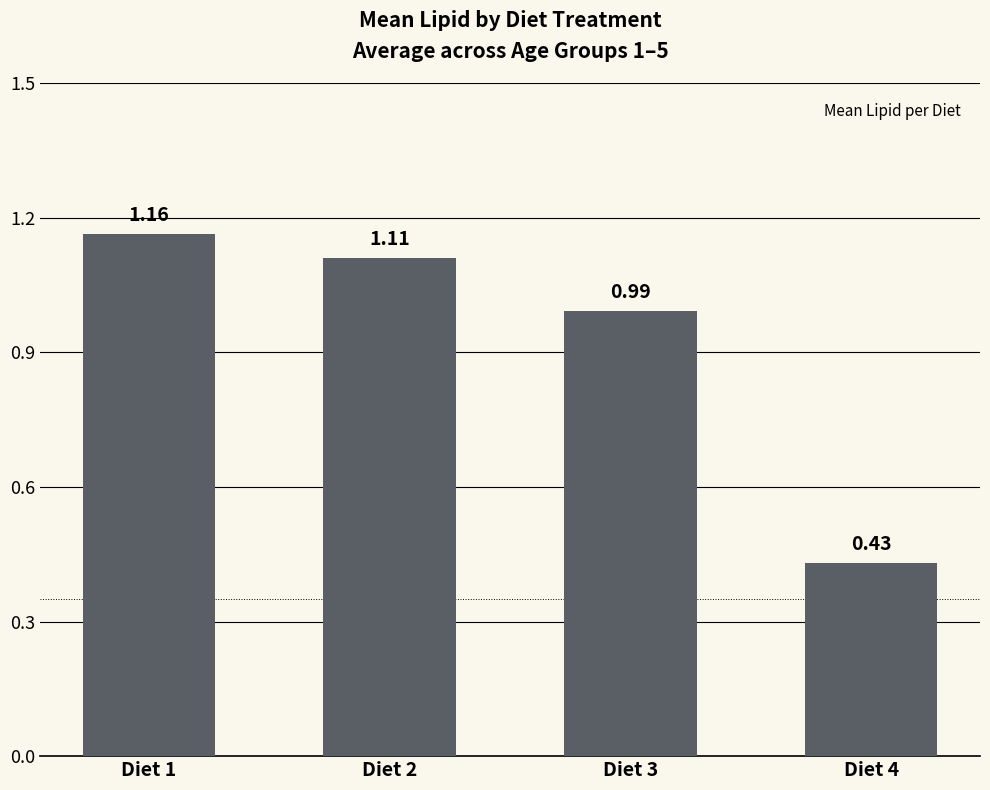

What is the sum of all values?

3.7